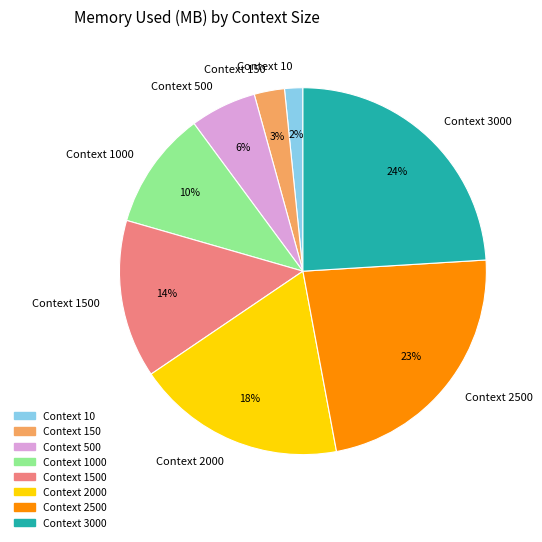

Rank the categories by value from highest to lowest.

Context 3000, Context 2500, Context 2000, Context 1500, Context 1000, Context 500, Context 150, Context 10